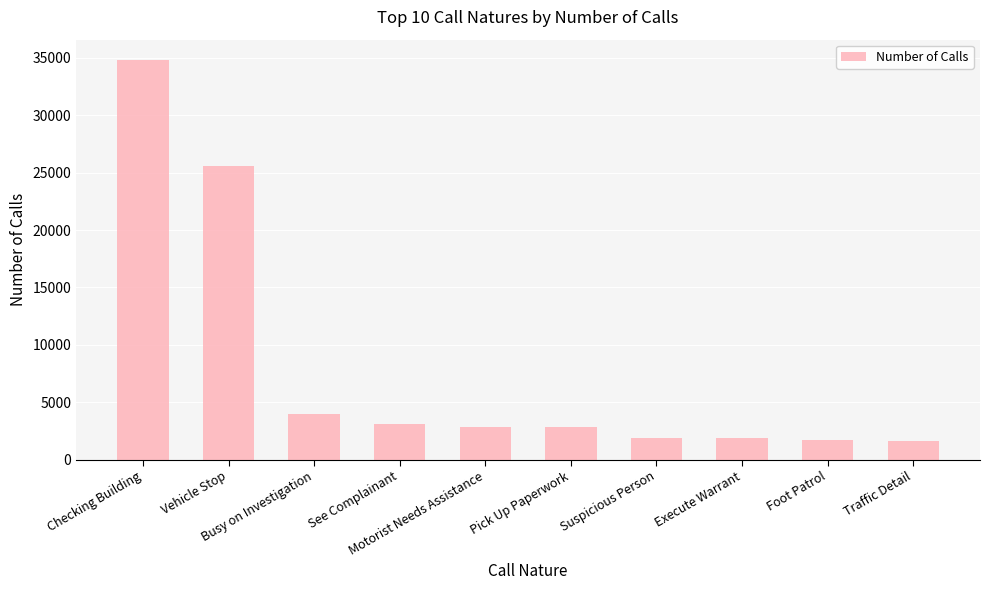

What is the minimum value shown in the chart?

1623